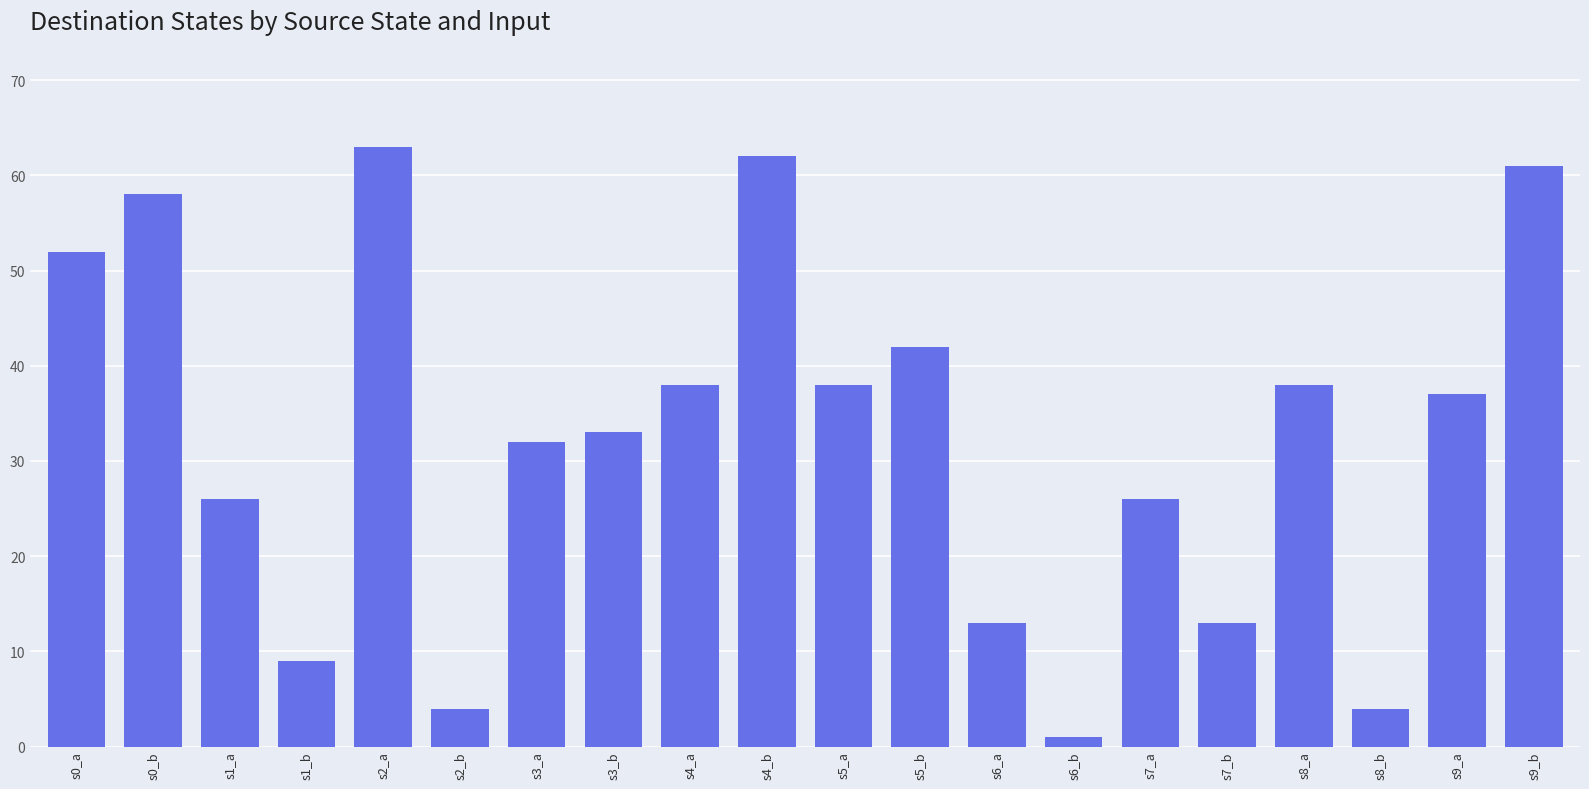

How many distinct data groups are displayed?

1